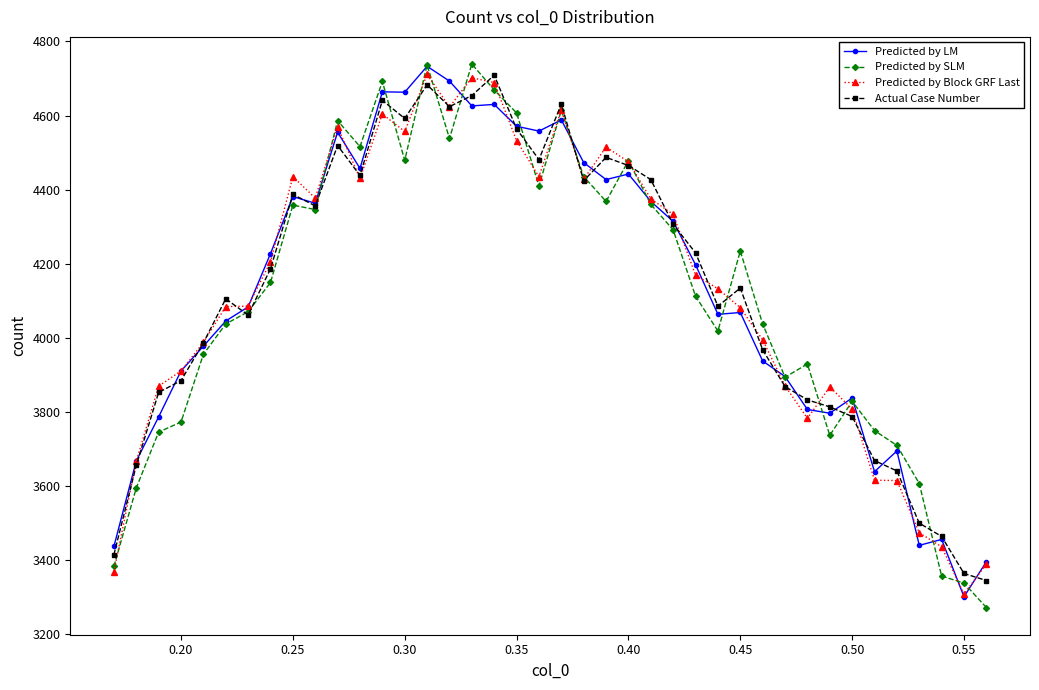

True or false: Predicted by LM has more than 0 points higher than both neighbors.

True